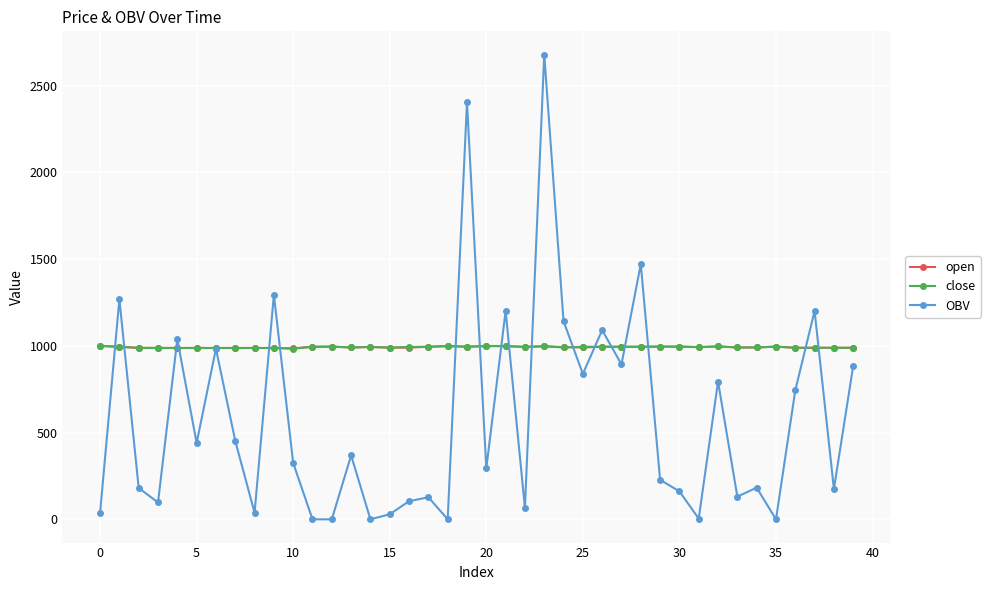

Count the number of categories in the chart.

40